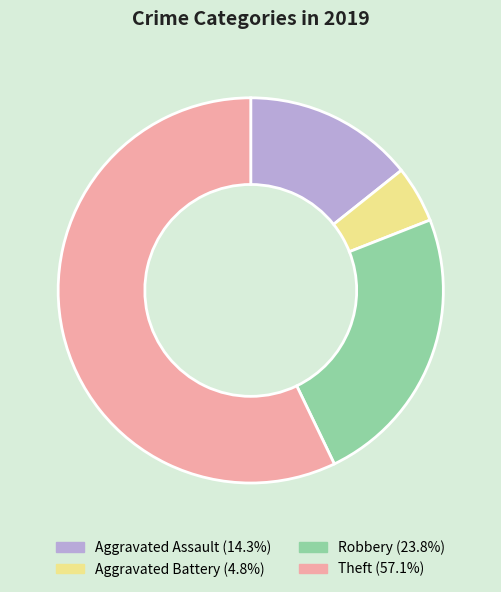

Rank the categories by value from lowest to highest.

Aggravated Battery, Aggravated Assault, Robbery, Theft